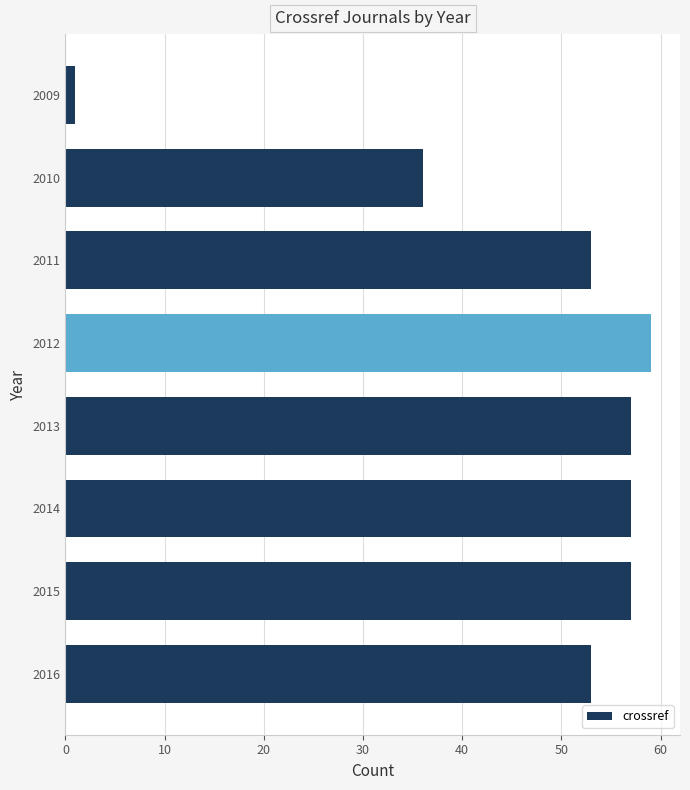

What is the value of the 3rd bar from the top?

53